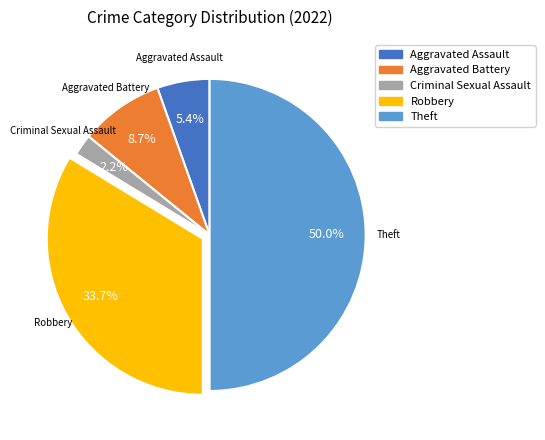

Which slice is the smallest?

Criminal Sexual Assault